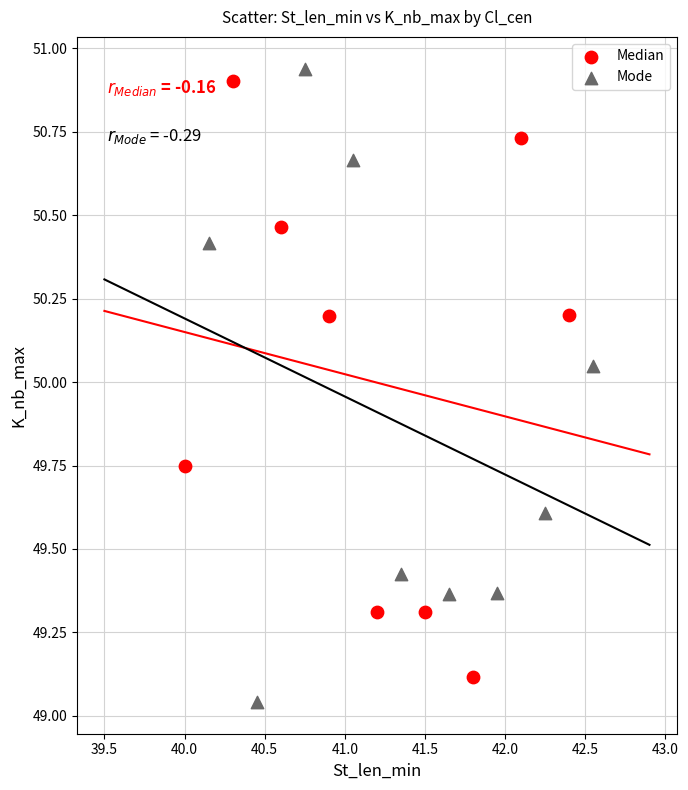

Which series contains the lowest Y value?

Mode